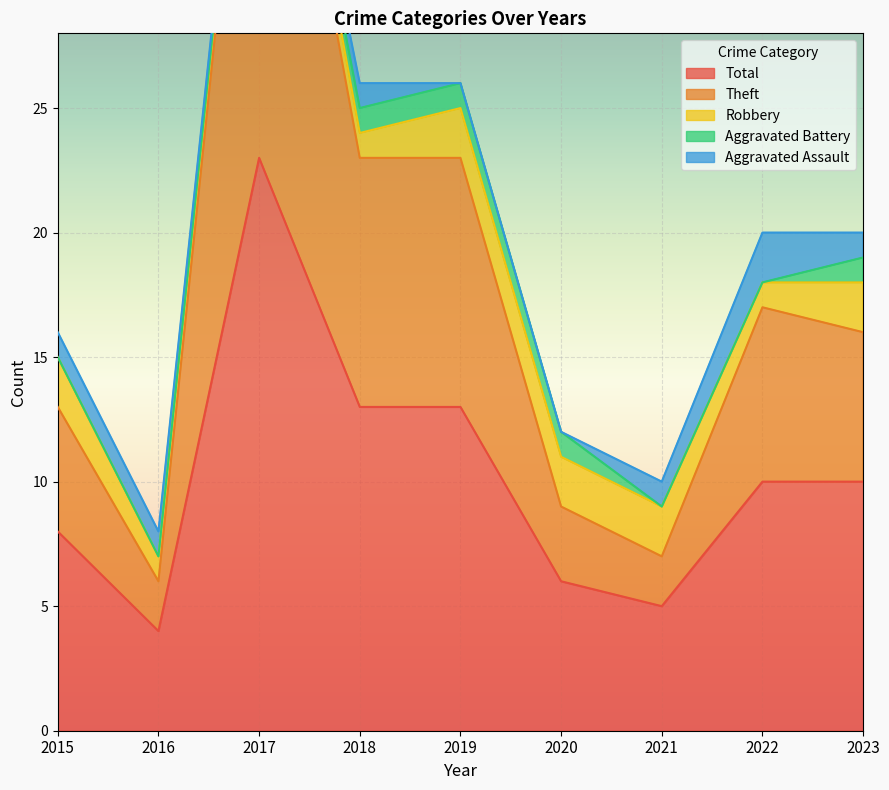

At 2022, list the series in order from largest to smallest.

Total, Theft, Aggravated Assault, Robbery, Aggravated Battery